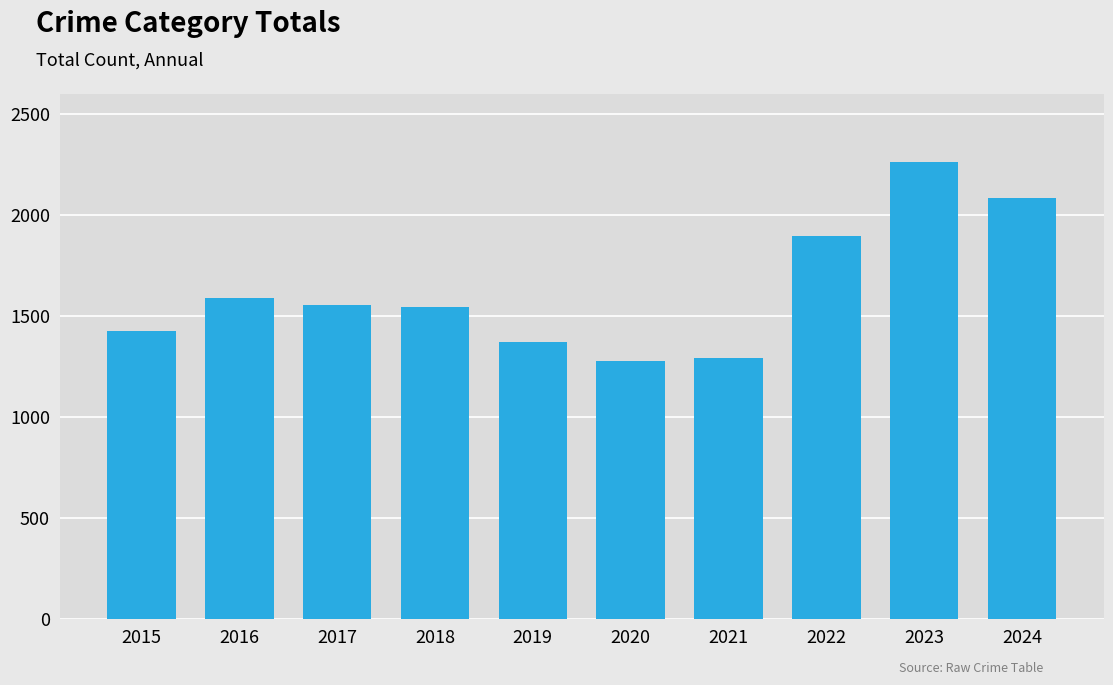

What is the change in value from 2015 to 2021?

-131